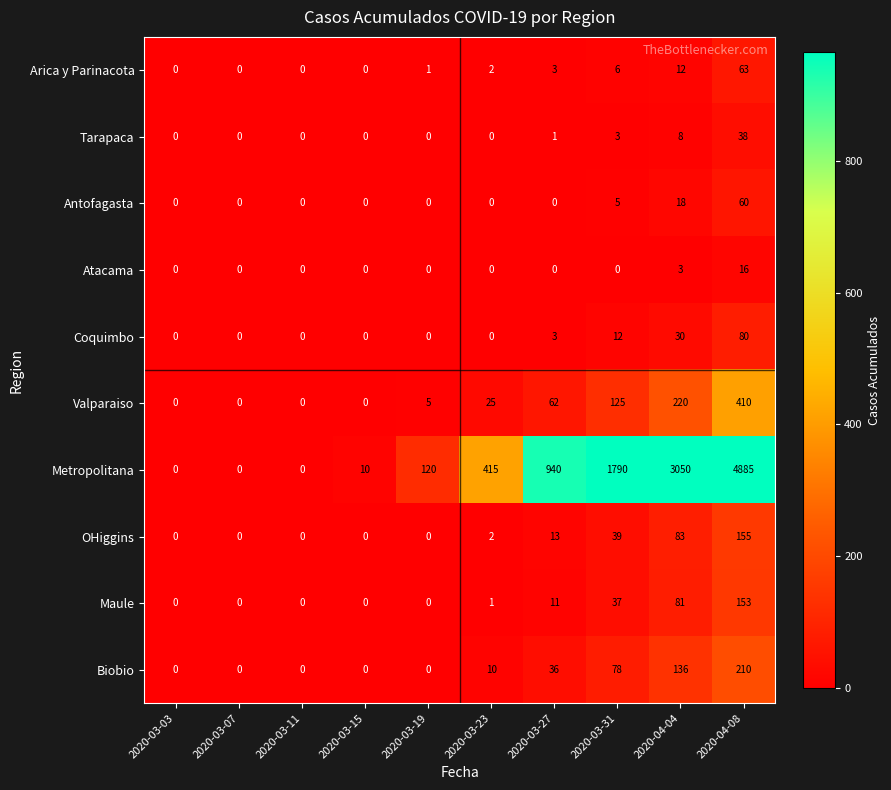

Count the number of categories in the chart.

10